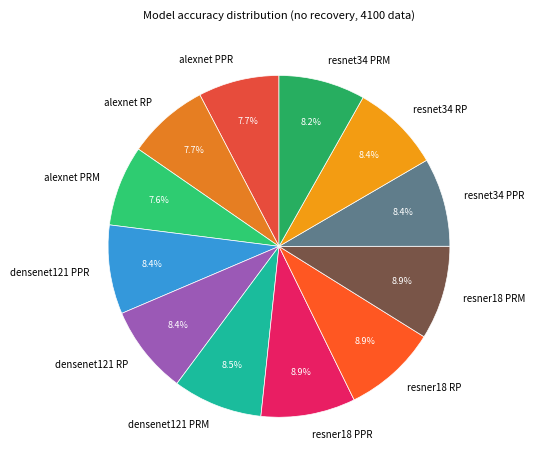

How many segments does this pie chart have?

12